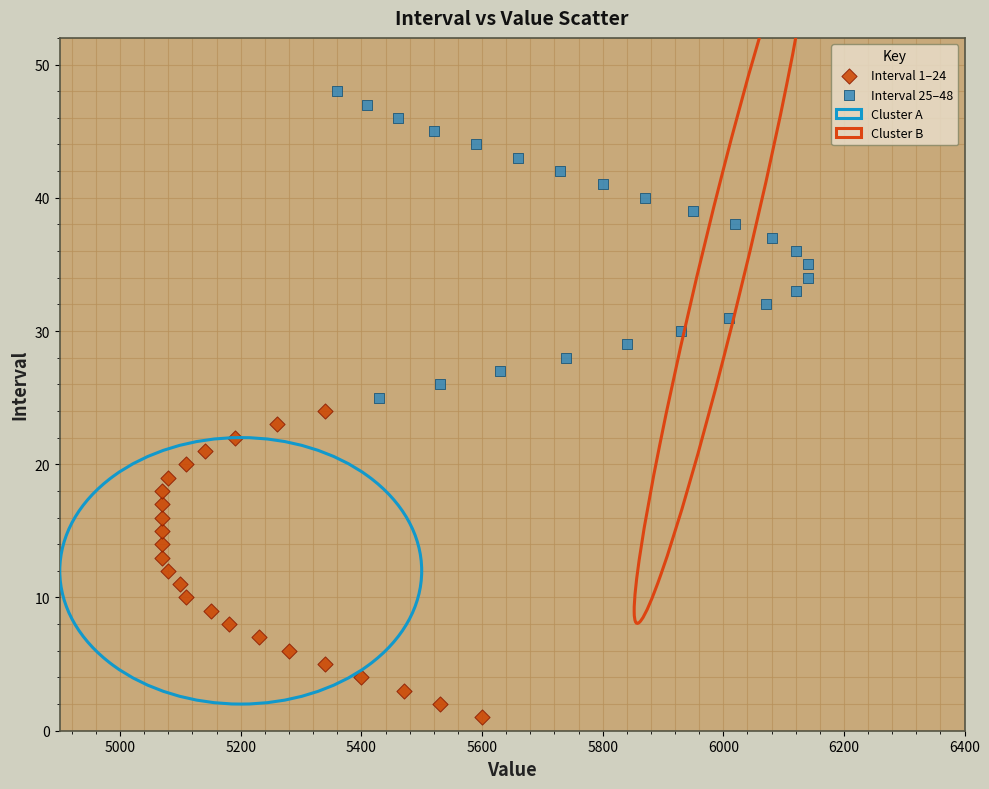

Which series contains the lowest Y value?

Interval 1–24